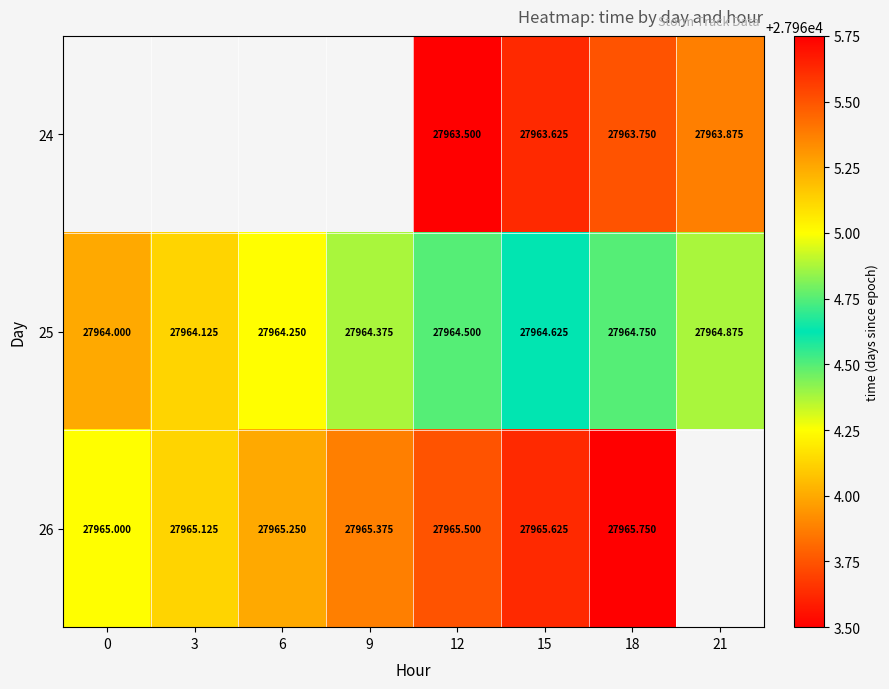

What is the total value across all series at 12?

83893.5